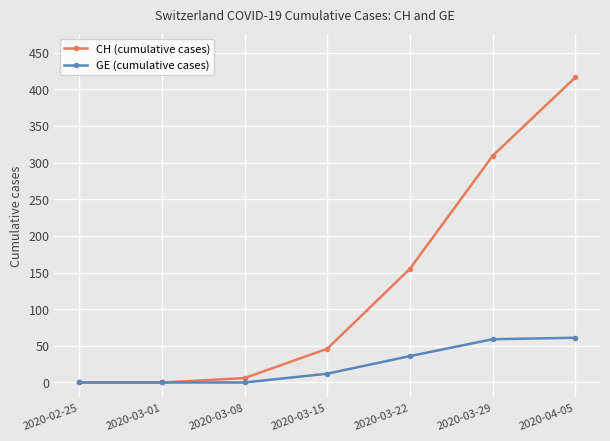

List the series in order of their overall mean, highest first.

CH (cumulative cases), GE (cumulative cases)